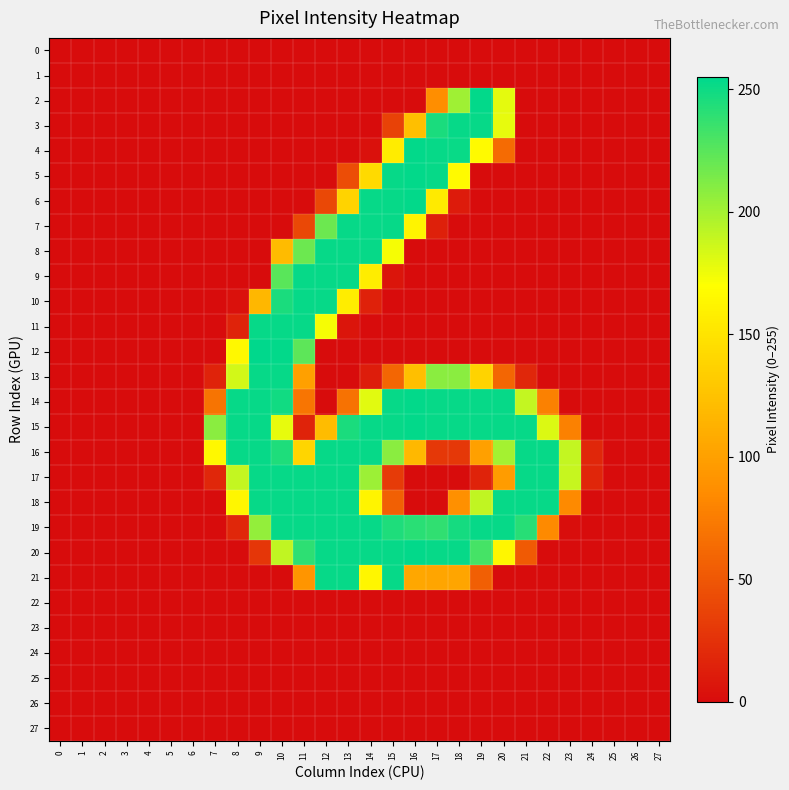

Which category has the highest value across all series?

9